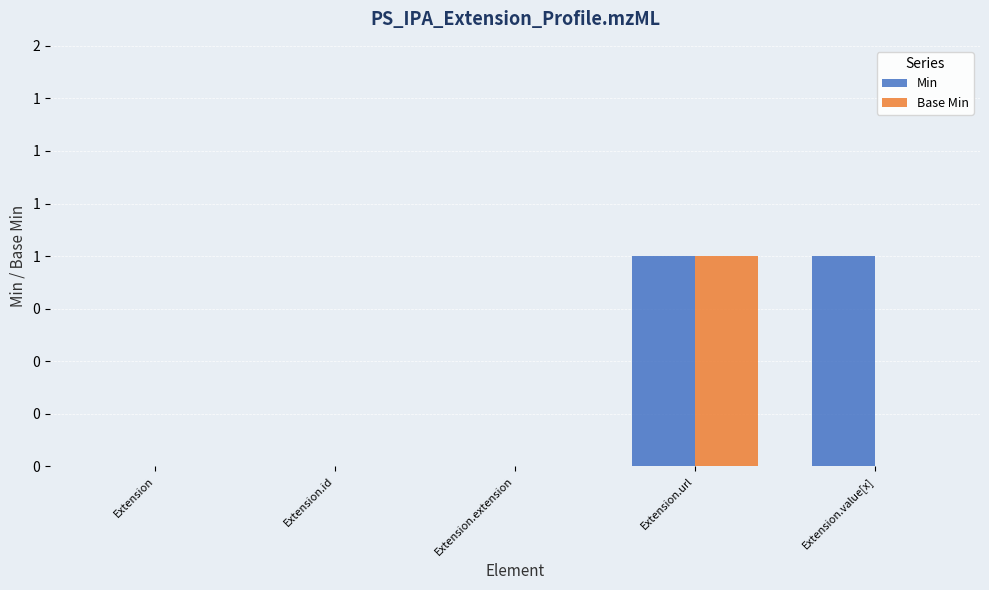

Which series has the largest total across all categories?

Min